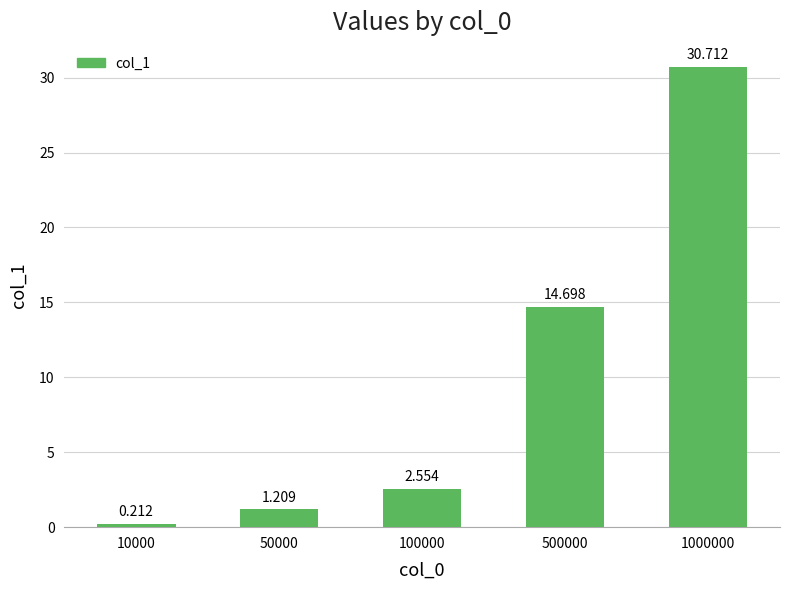

Reading left to right, what are all the values shown in this chart?

0.2	1.2	2.6	14.7	30.7